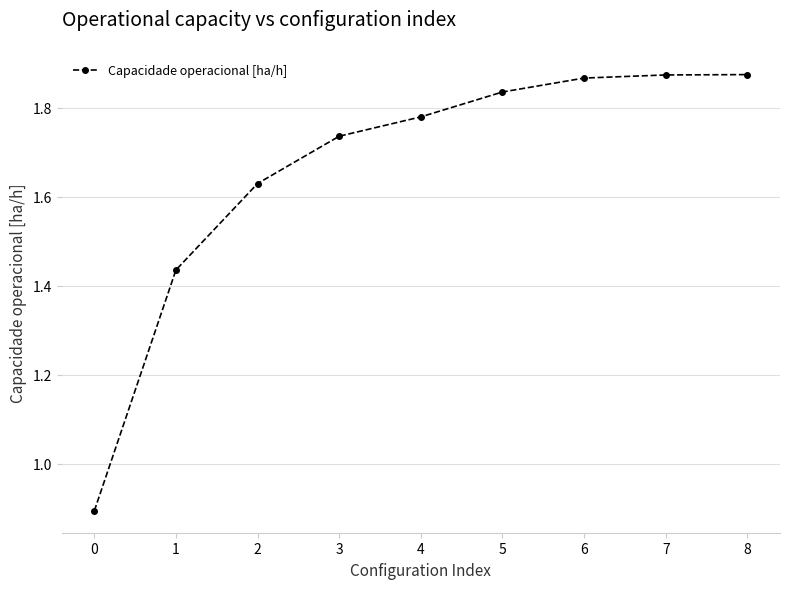

How many distinct data groups are displayed?

1